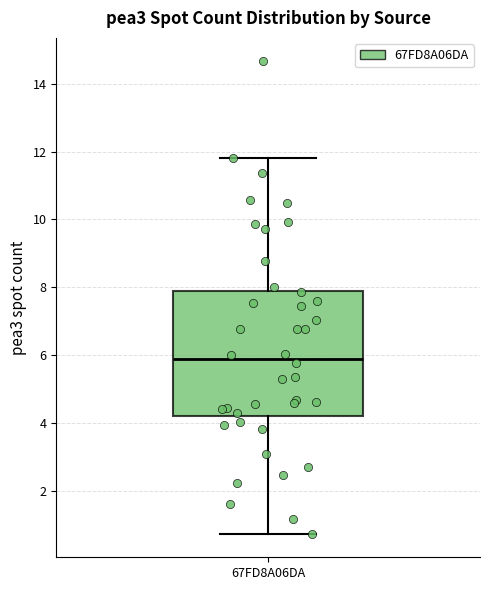

Transcribe this box plot: give where the median line is, the range the box spans, and where the two whiskers end, as read against the y-axis. The values are not printed on the chart, so give them approximately, as read against the axis.

median 5.8, box 4.2 to 7.8, whiskers 0.8 to 11.8